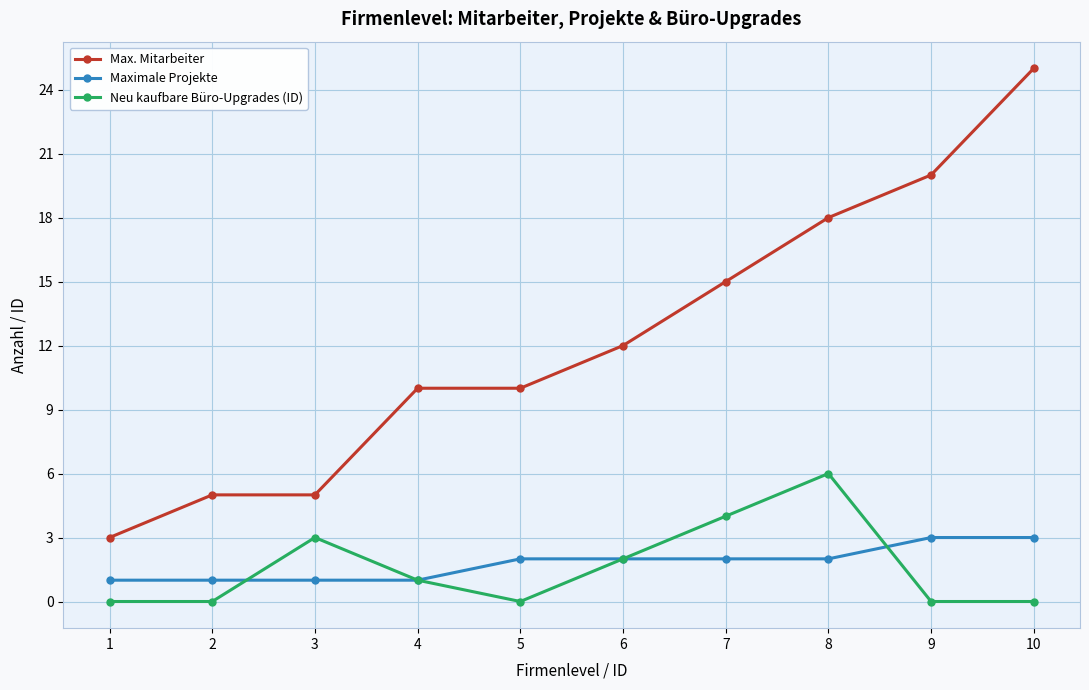

Is the value of Neu kaufbare Büro-Upgrades (ID) at 5 greater than the value of Max. Mitarbeiter at 7?

No